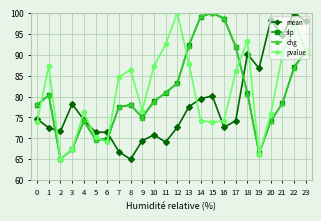

What is the sum of all slp values?

1937.3